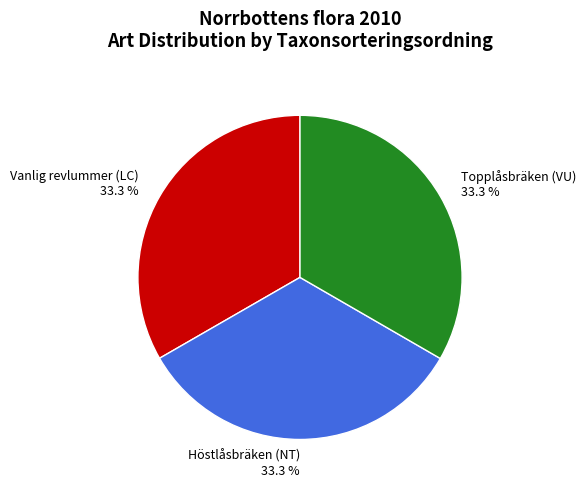

Is it true that Vanlig revlummer (LC) is 33% of the pie?

True